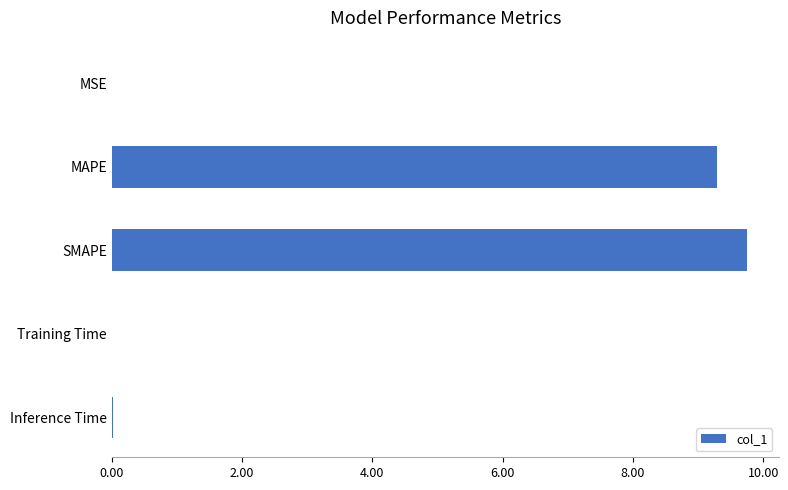

The value at SMAPE is 16.7. True or false?

False